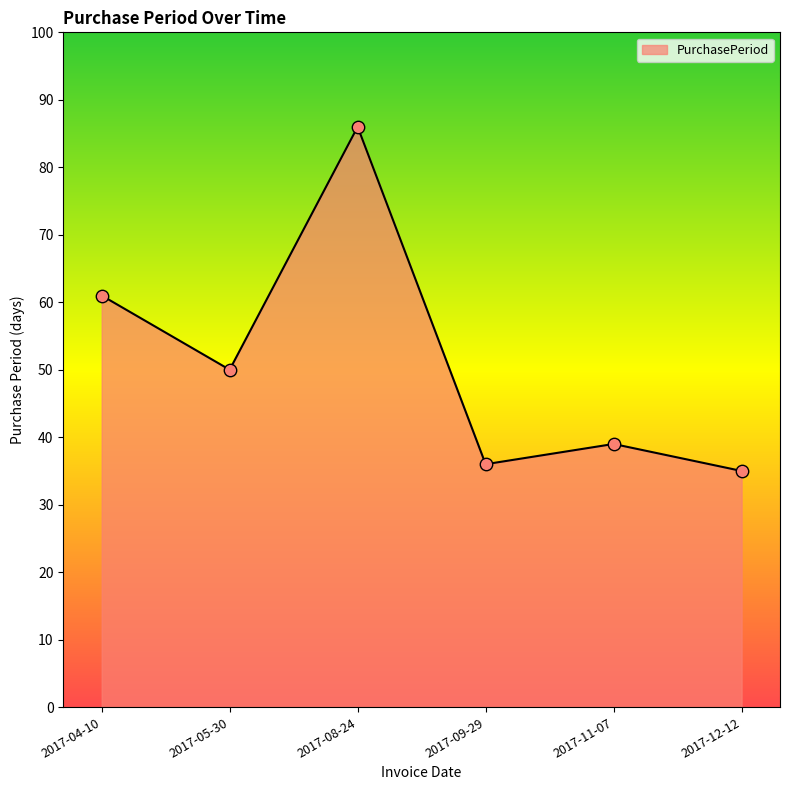

What is the change in value from 2017-05-30 to 2017-12-12?

-15